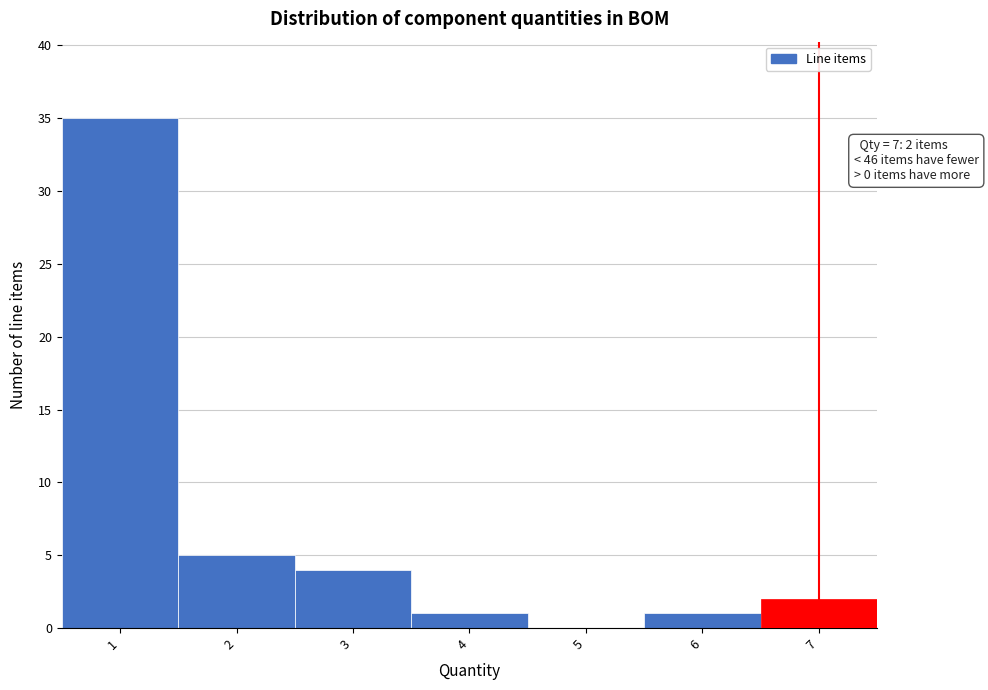

Which range on the x-axis has the tallest bar?

0.5 to 1.5